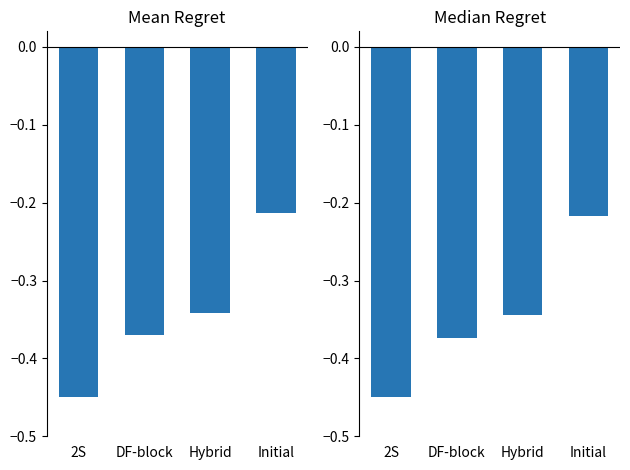

The value of Median Regret at Initial is -0.3. True or false?

False